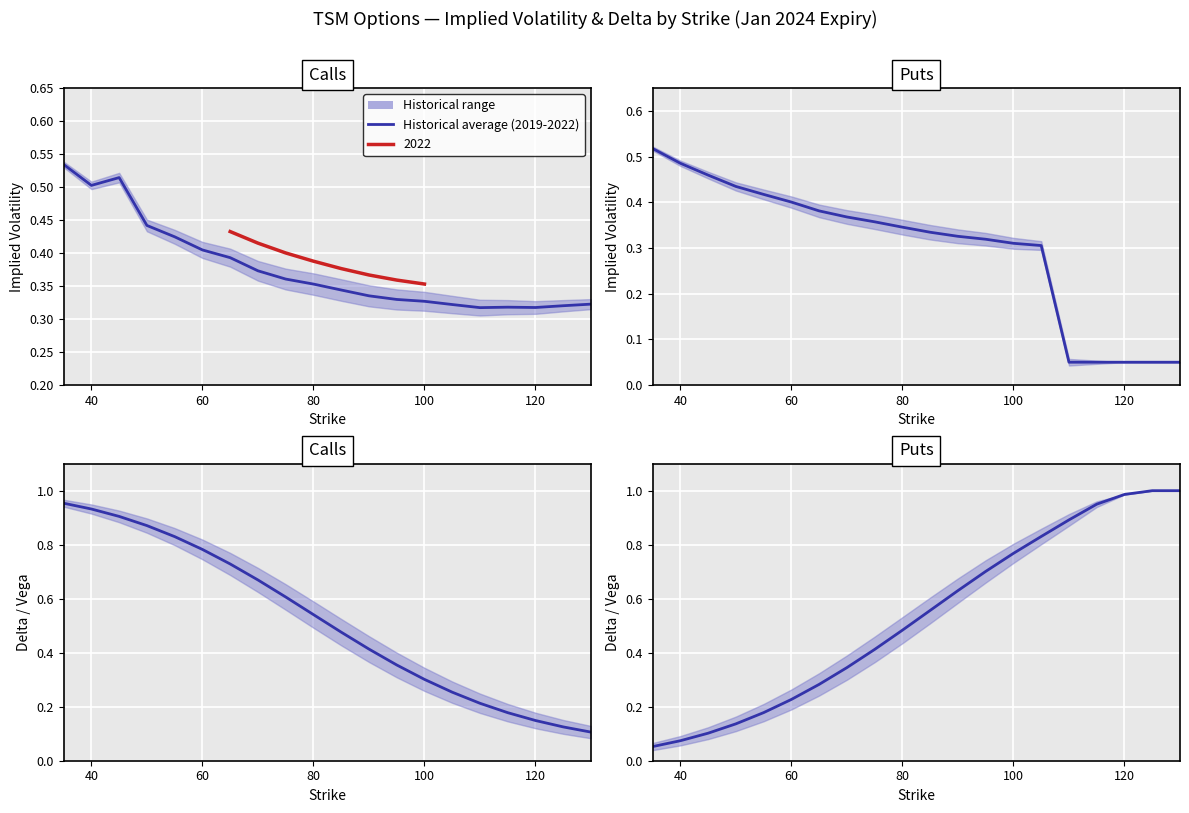

What is the value of the 5th point from the left?

0.2